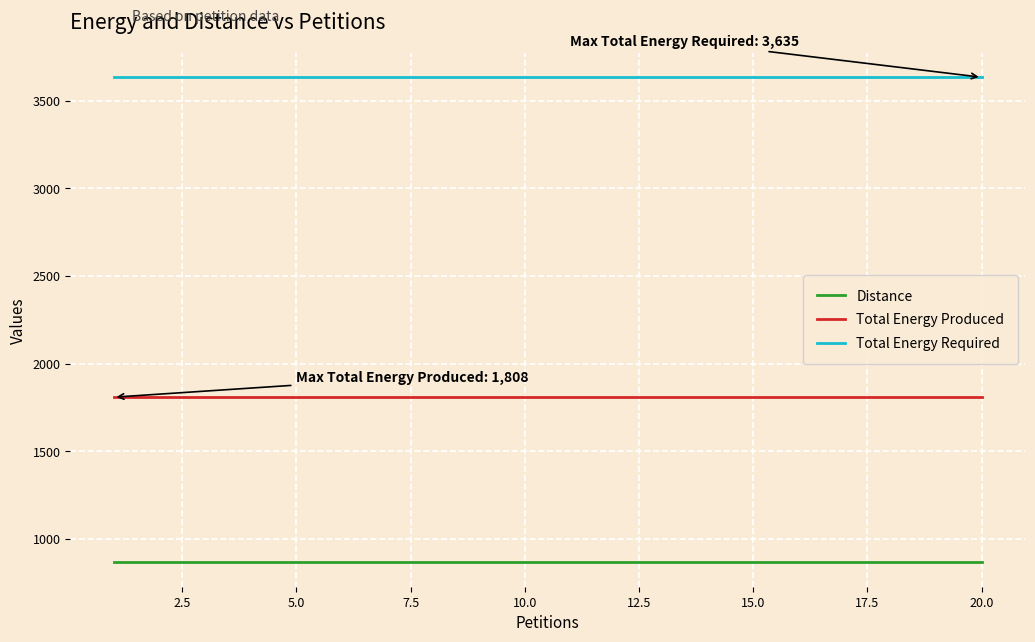

Which series has the largest total across all categories?

Total Energy Required